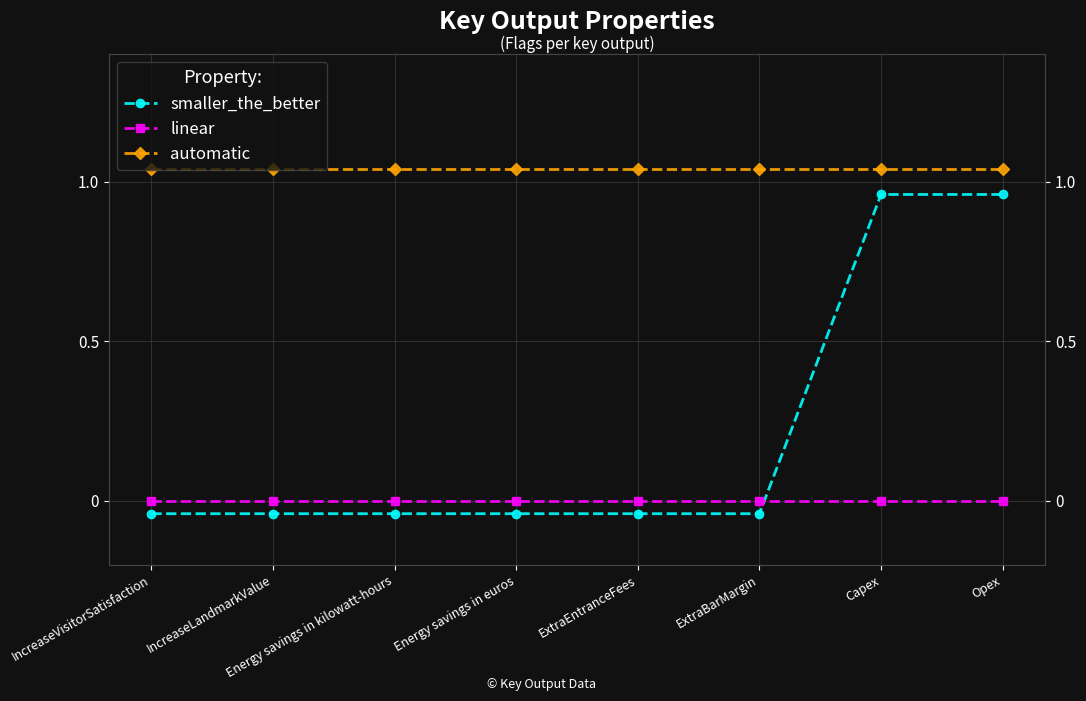

The value of linear at IncreaseVisitorSatisfaction is 0.0. True or false?

True